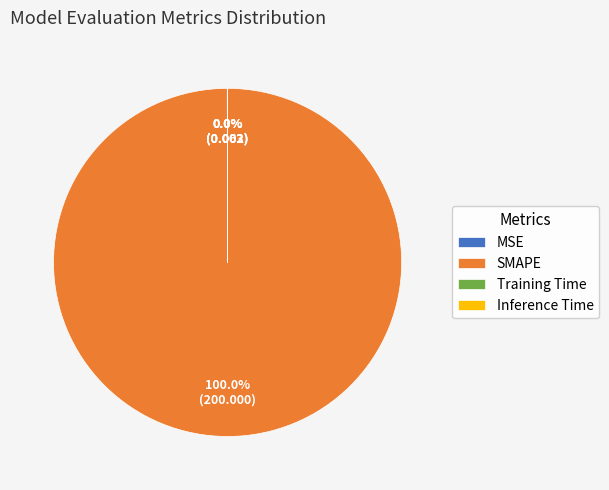

Which category accounts for the majority?

SMAPE